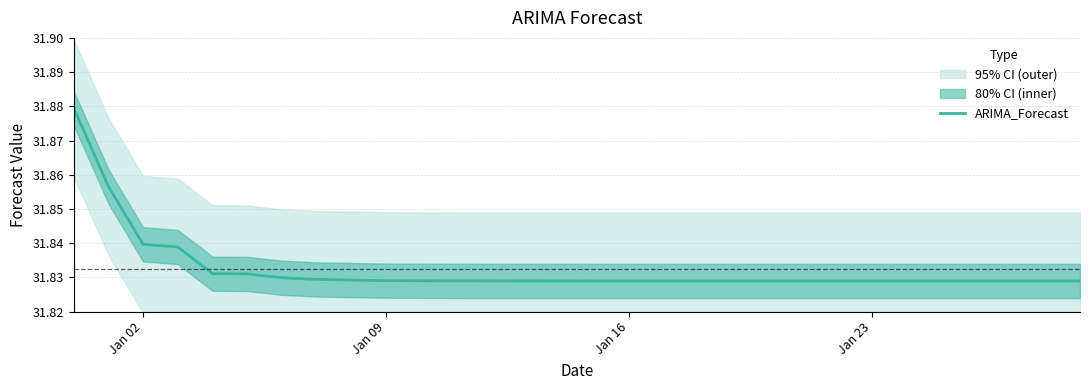

True or false: the data has more than 1 interior local peaks.

False